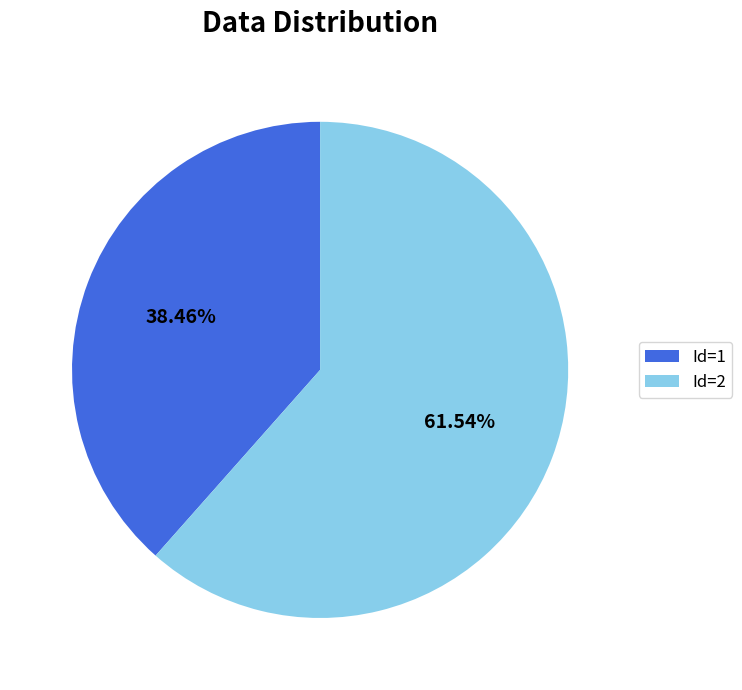

Count the number of slices in the pie.

2